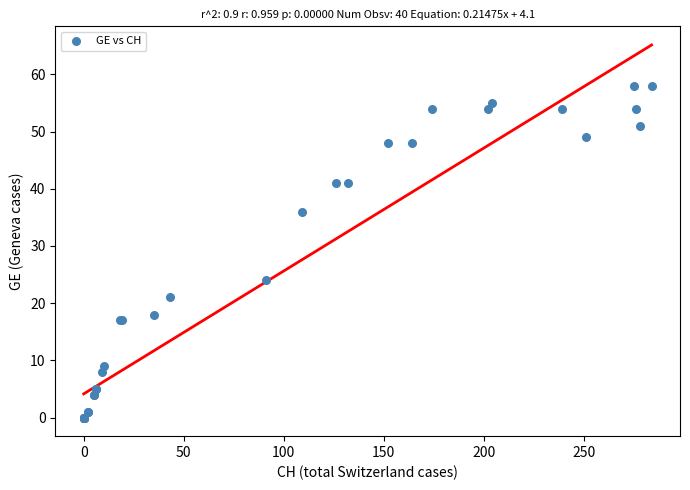

What Y value in the scatter plot is closest to 29?

24